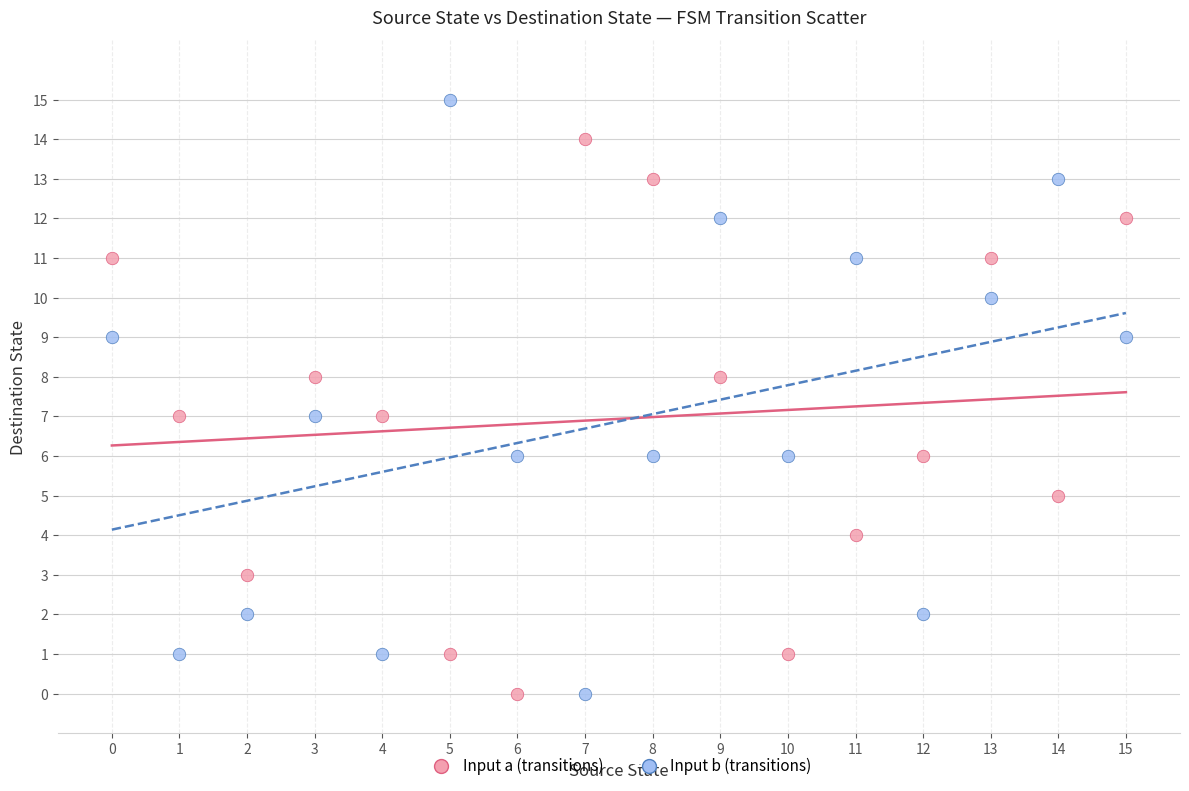

Across all data points, what is the range of Y values (max minus min)?

15